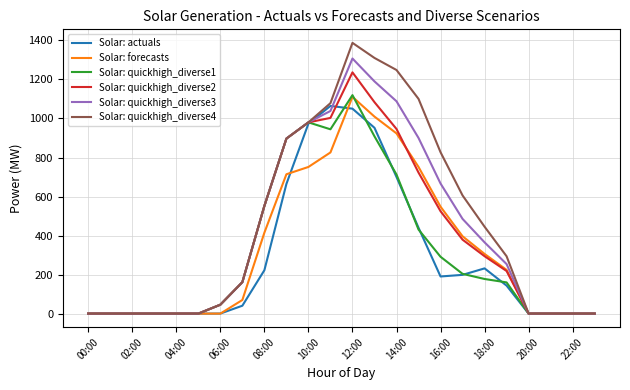

Which series has the largest range (max minus min)?

Solar: quickhigh_diverse4